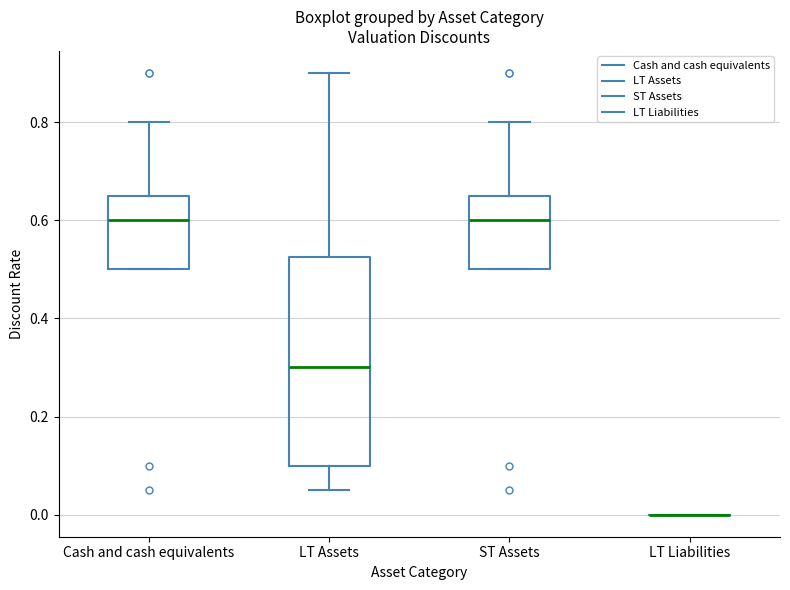

Comparing the boxes themselves (not the whiskers), which one is the tallest?

LT Assets